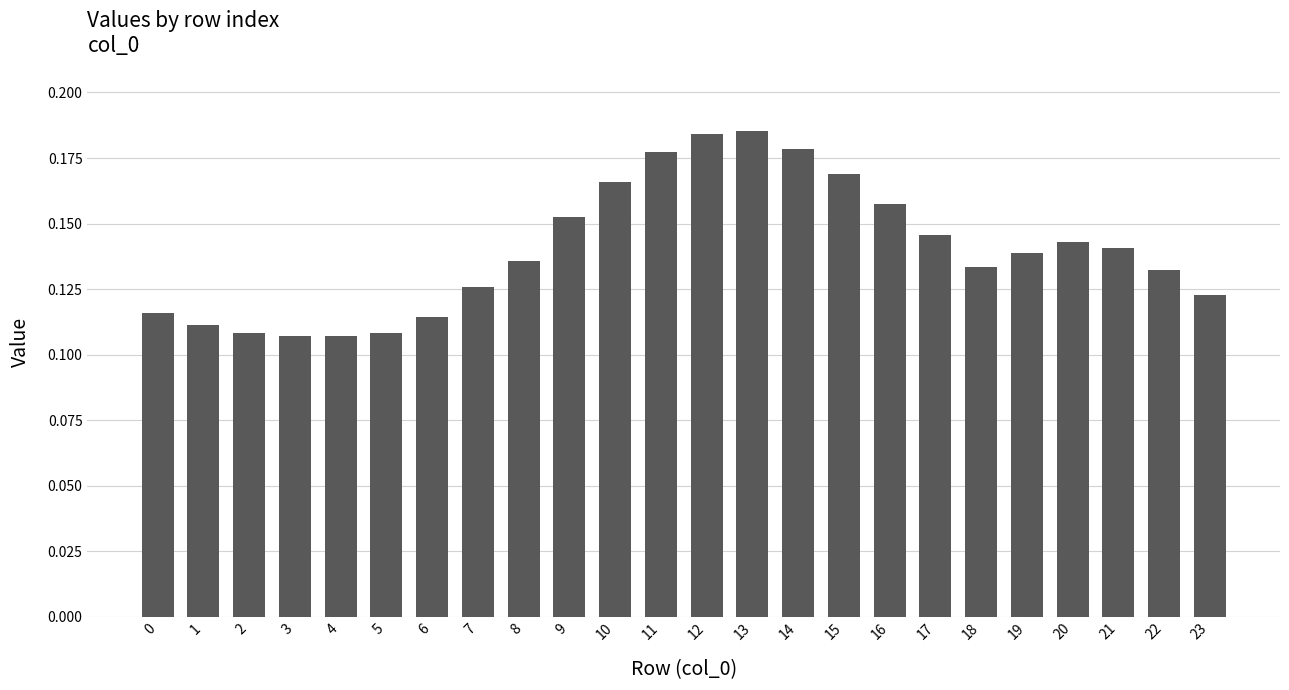

Count the values in the range 0 to 1.

24